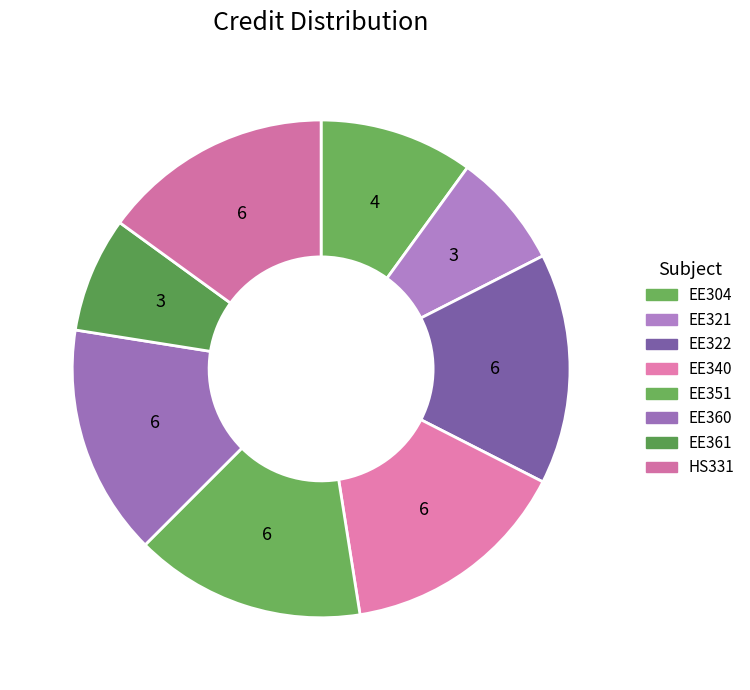

True or false: EE351 accounts for 23% of the total.

False